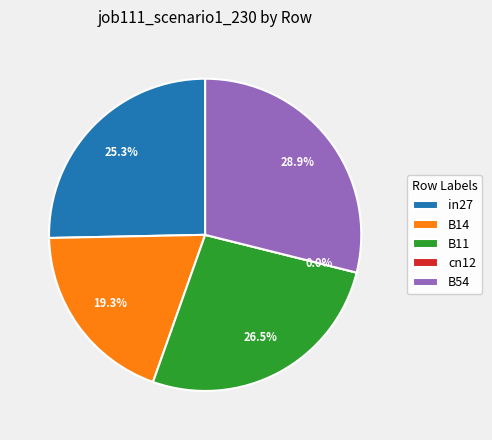

Is there a majority slice in this chart?

No